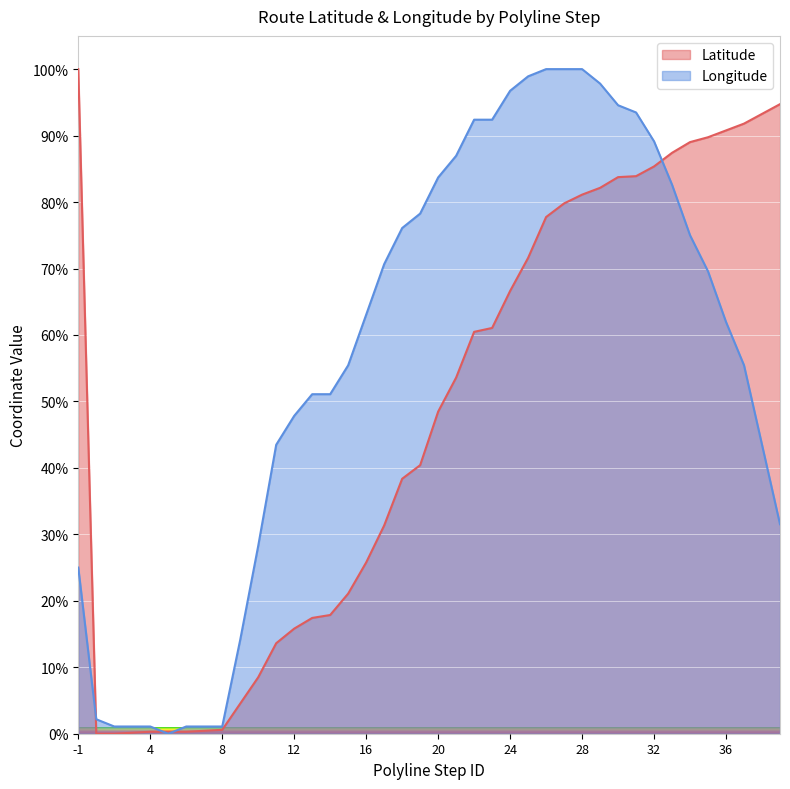

What is the difference between the maximum and minimum values in the Longitude series?

100.0